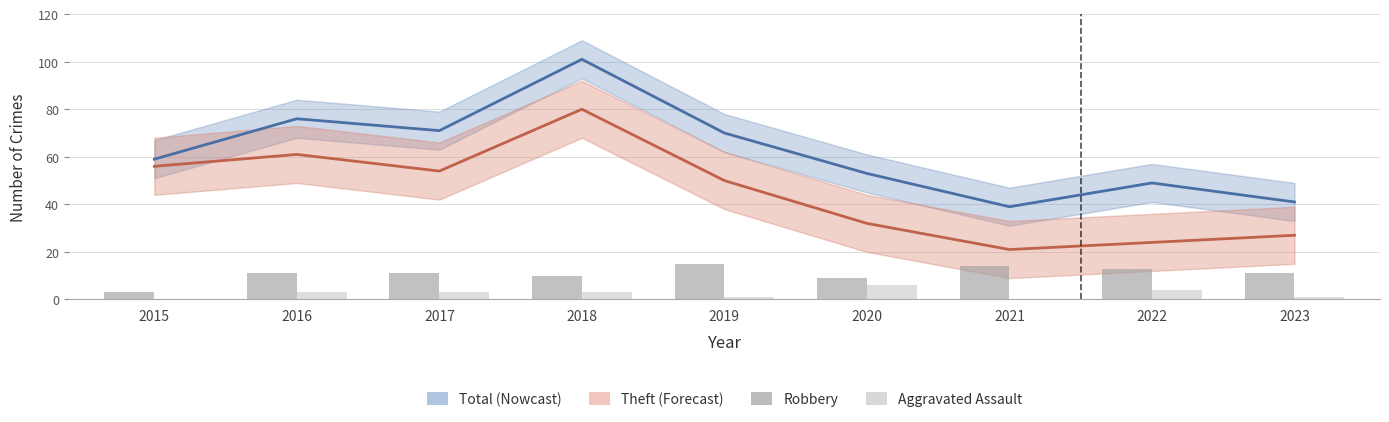

Is it true that Theft equals 30 at 2017?

False